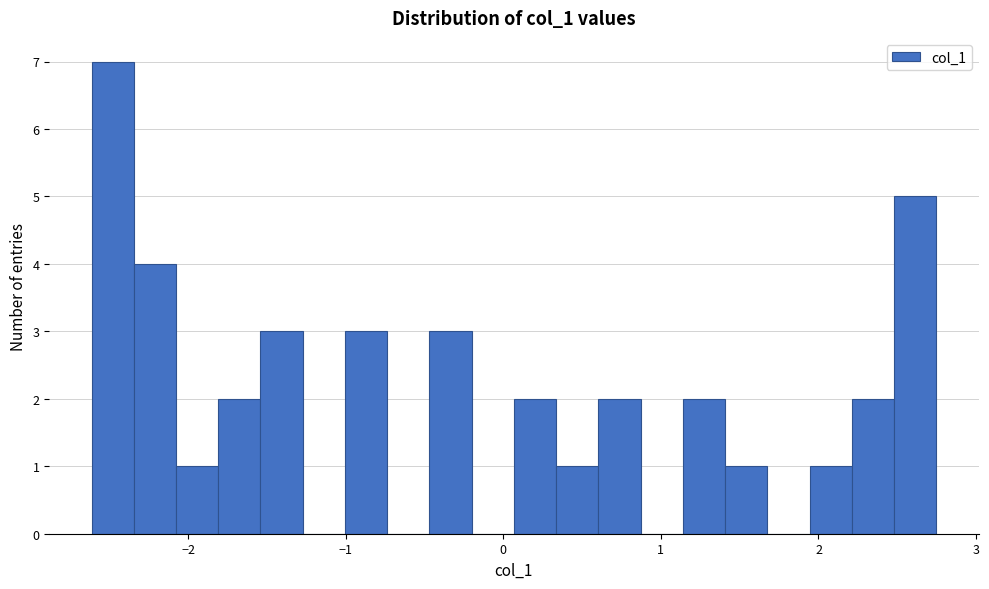

Around what value on the x-axis is the tallest bar? Give the approximate position of its centre, as read against the axis.

-2.5